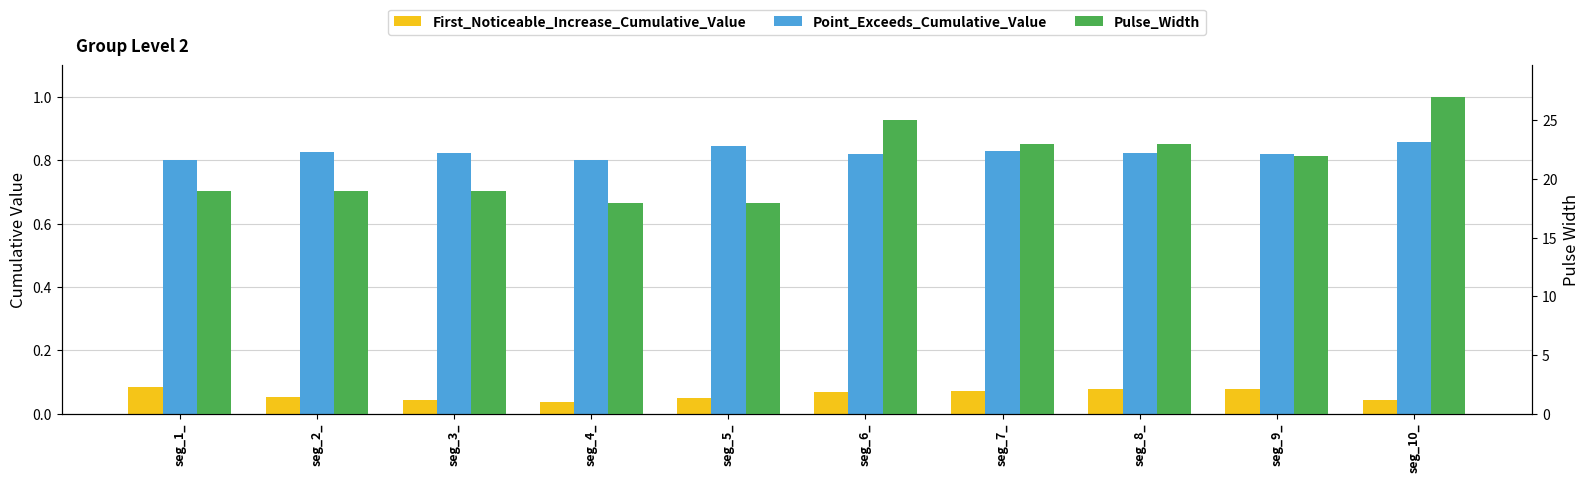

What is the approximate value of Point_Exceeds_Cumulative_Value at seg_8_?

0.8